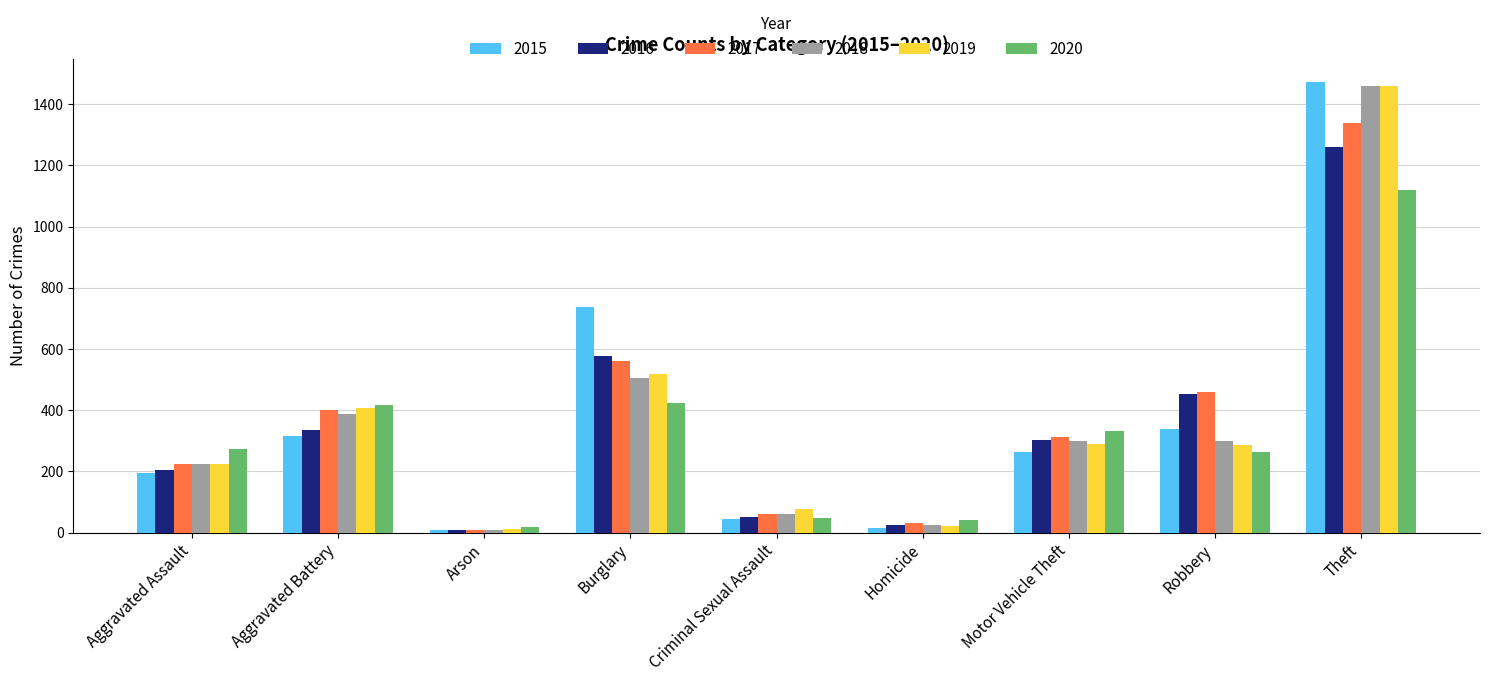

Does the chart contain any negative values?

No